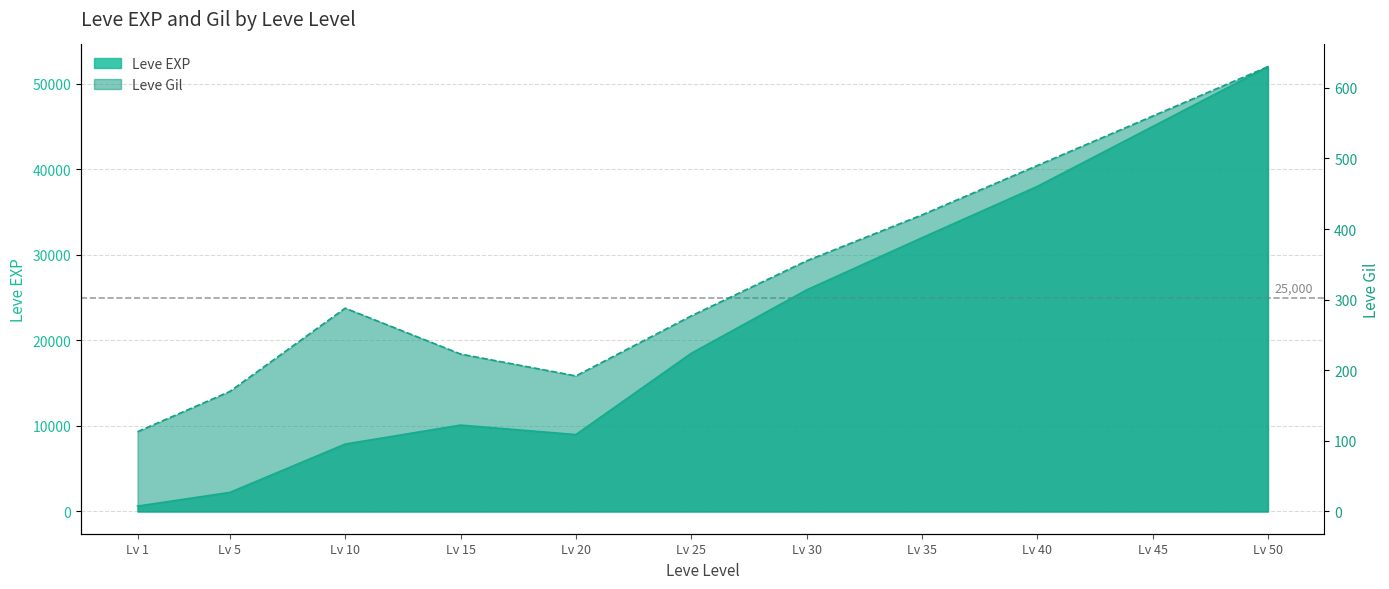

True or false: Leve Gil and Leve EXP intersect in this chart.

False